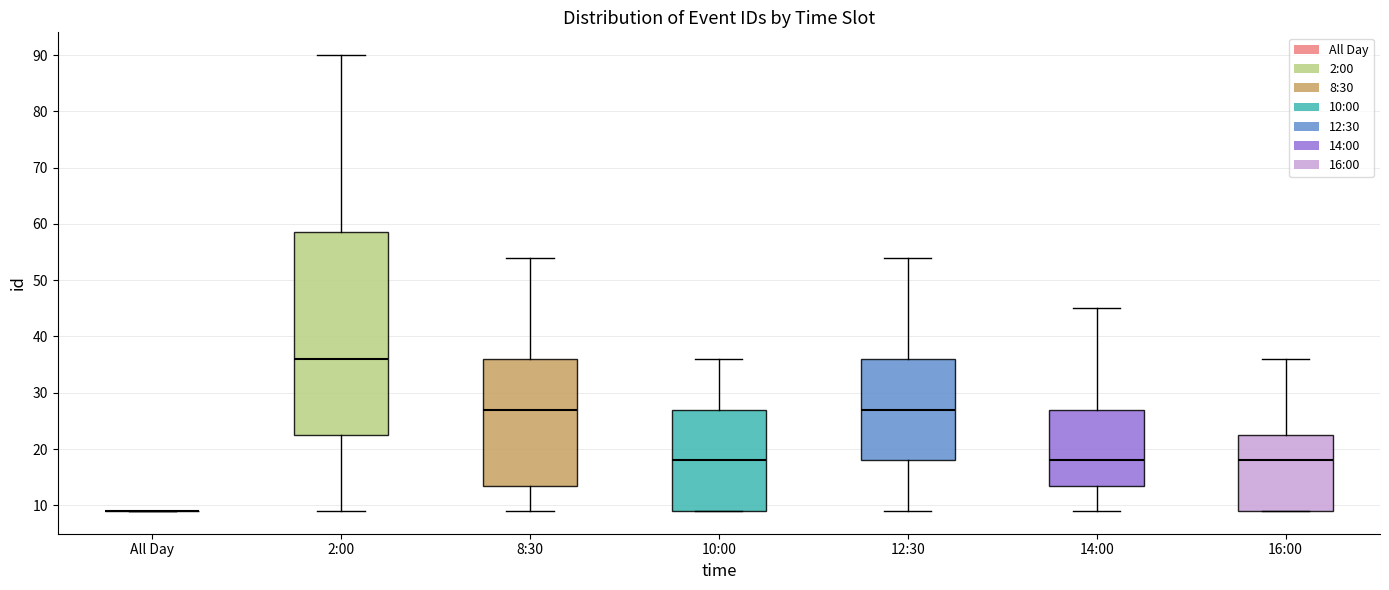

Reading left to right, read every box against the y-axis: the position of its median line, the range the box covers, and the ends of its whiskers. The values are not printed on the chart, so give them approximately, as read against the axis.

All Day: box collapsed to a line at 9, whiskers 9 to 9
2:00: median 36, box 23 to 59, whiskers 9 to 90
8:30: median 27, box 14 to 36, whiskers 9 to 54
10:00: median 18, box 9 to 27, whiskers 9 to 36
12:30: median 27, box 18 to 36, whiskers 9 to 54
14:00: median 18, box 14 to 27, whiskers 9 to 45
16:00: median 18, box 9 to 23, whiskers 9 to 36